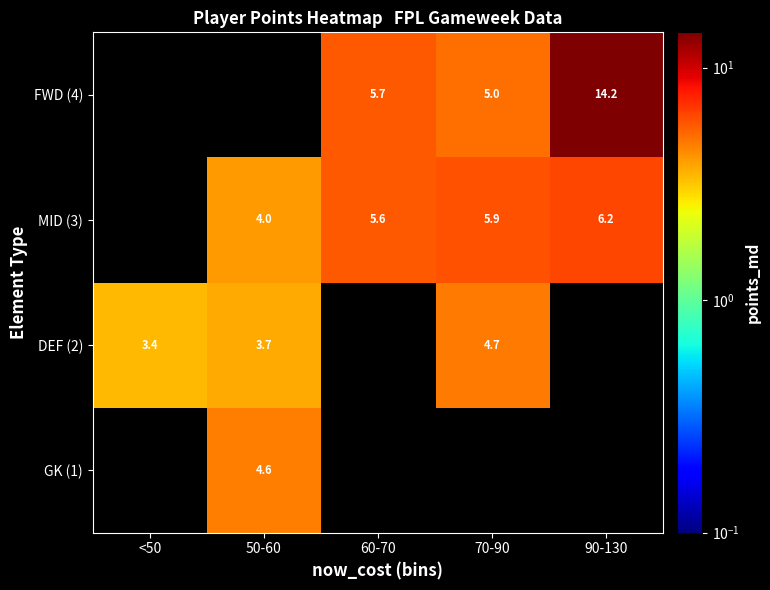

Which category has the highest value across all series?

90-130